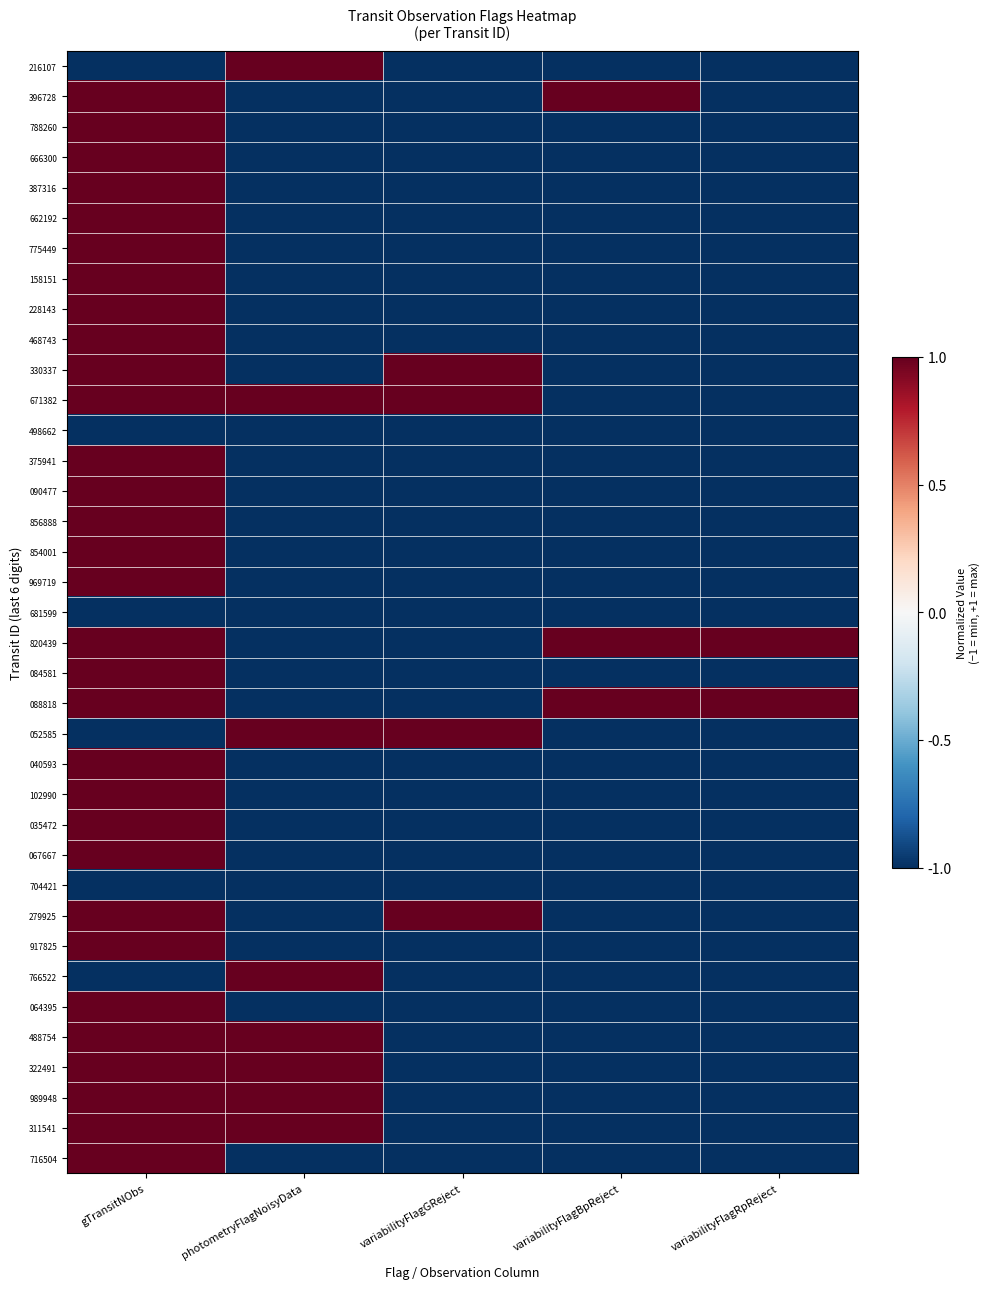

What is the total value across all series at gTransitNObs?

25